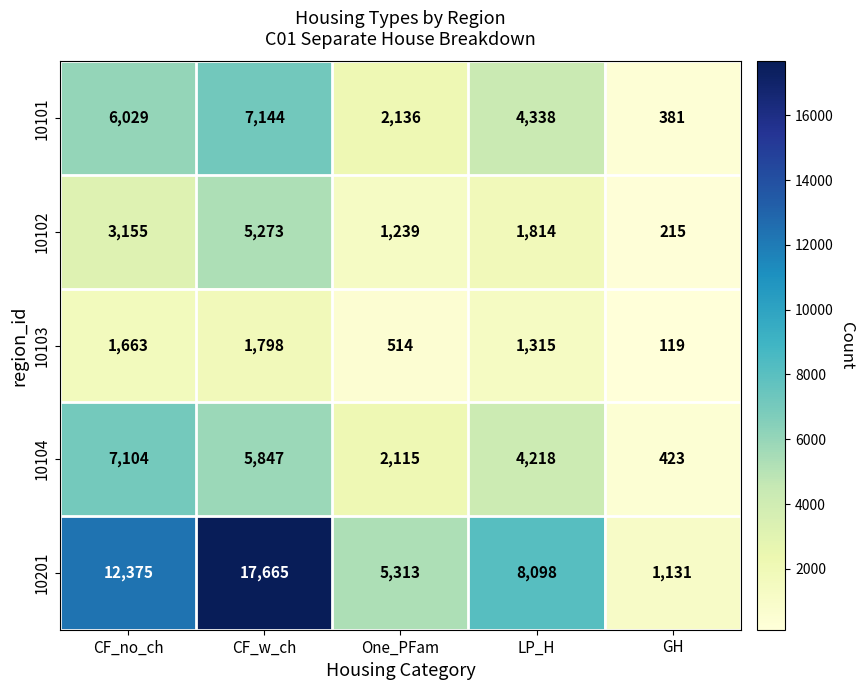

Which label corresponds to the largest value in the chart?

CF_w_ch